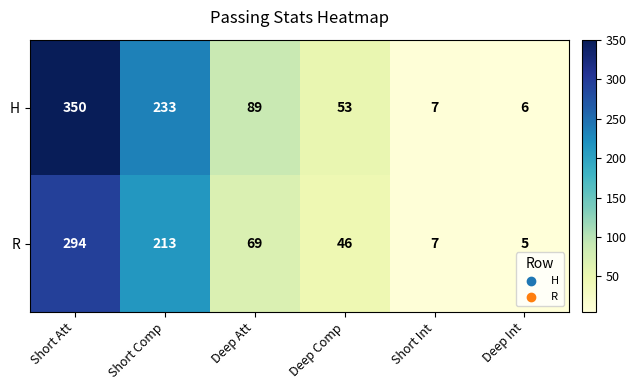

At how many categories does at least one series exceed 217?

2